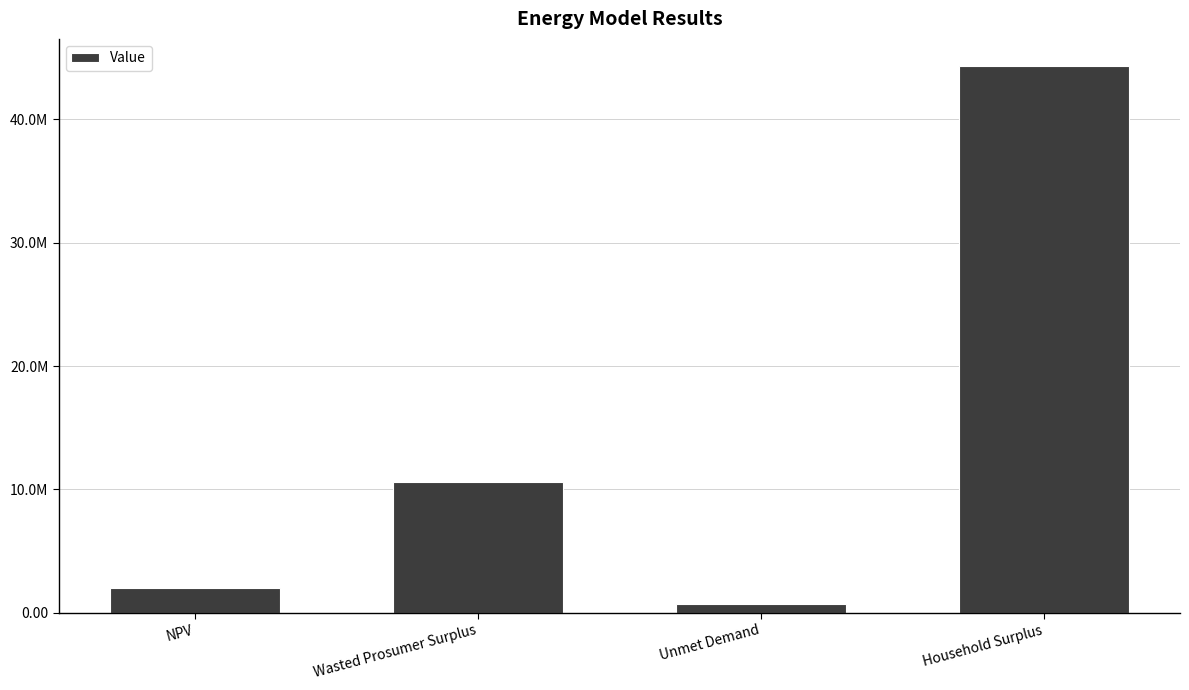

Does the chart contain any negative values?

No